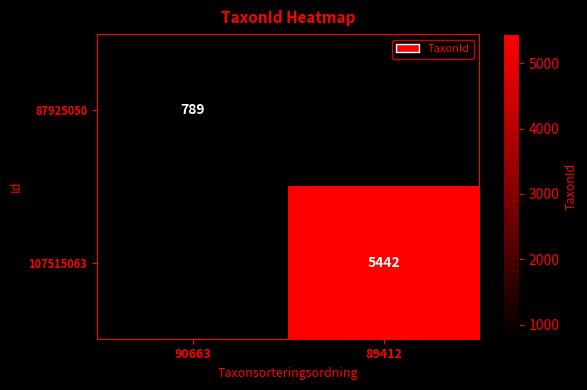

Is it true that 107515063 equals 5442 at 89412?

True